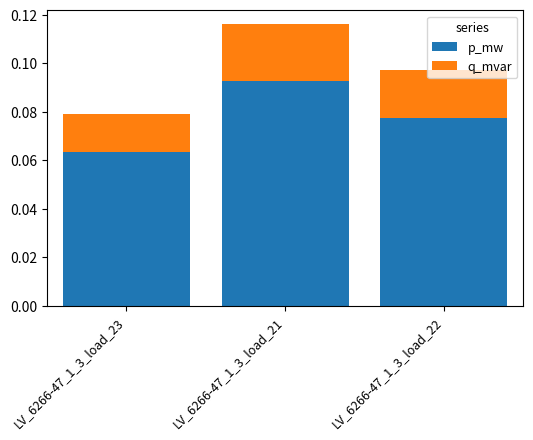

At which category is the sum across all series the highest?

LV_6266-47_1_3_load_21